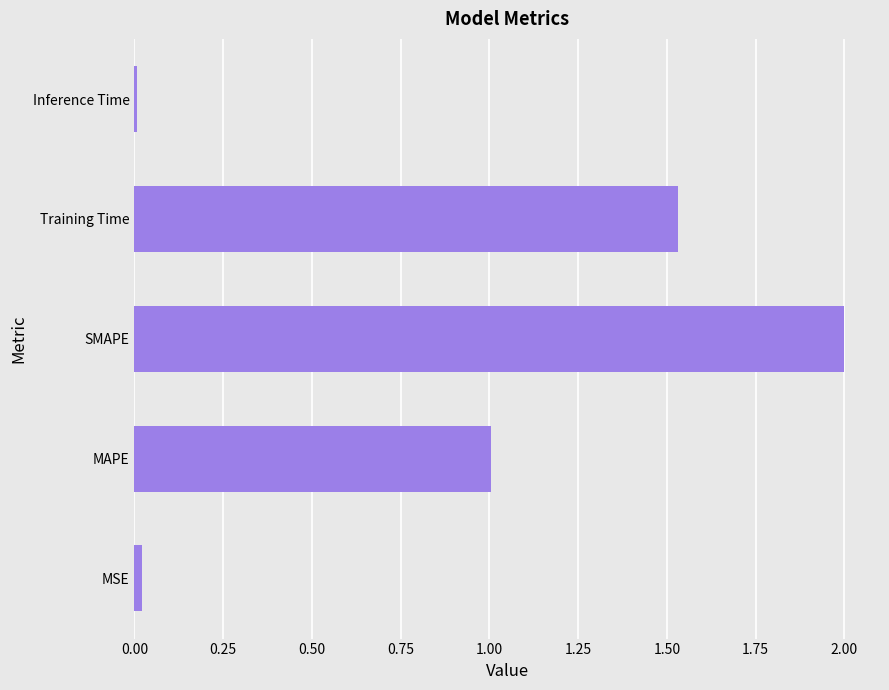

How many bars are there in total?

5